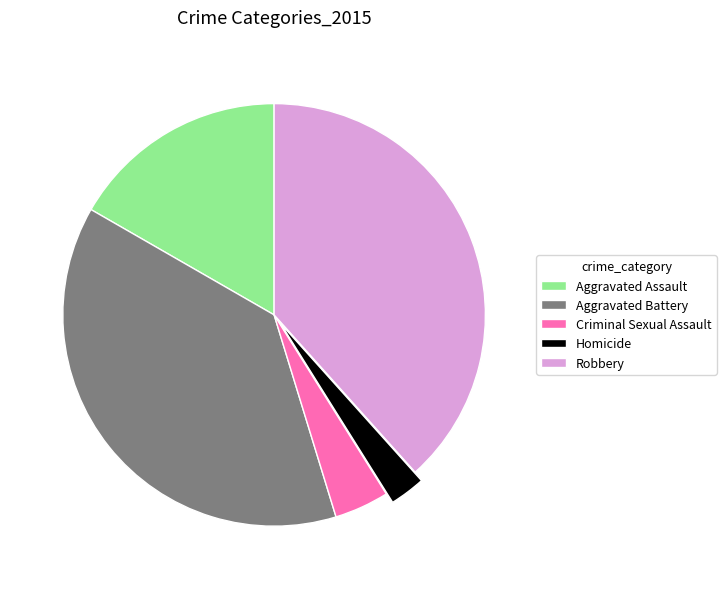

Does Aggravated Battery account for over 50% of the chart?

No